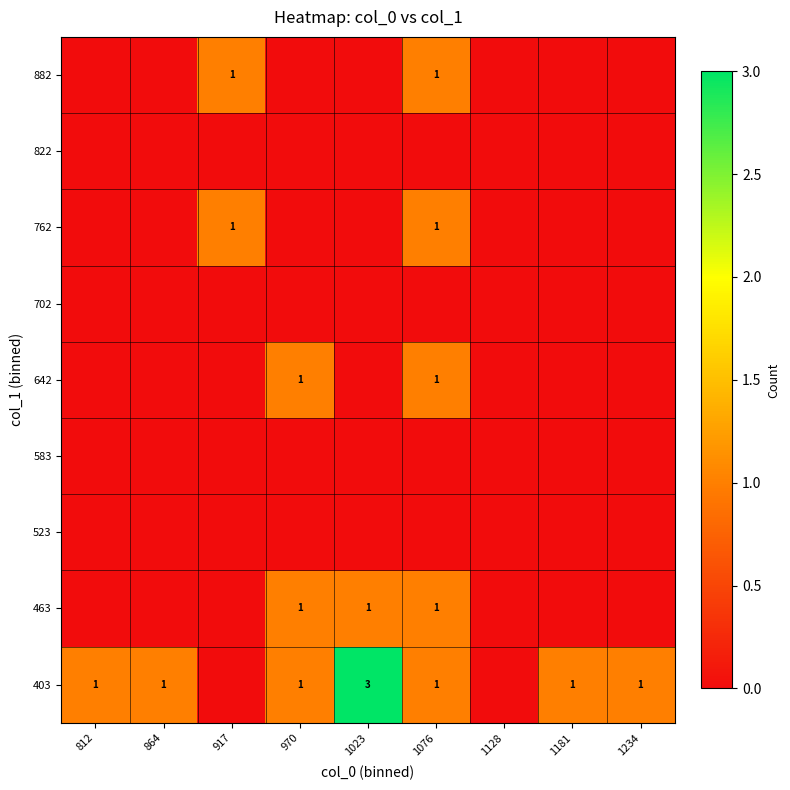

Is the value of 523 at 1023 greater than the value of 702 at 917?

No